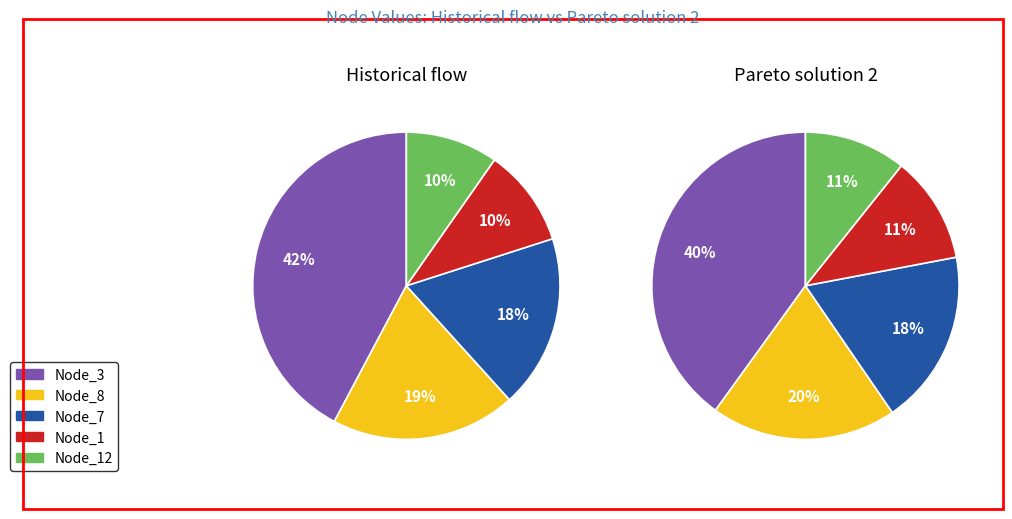

The Node_13 slice represents 1% of the pie. True or false?

False